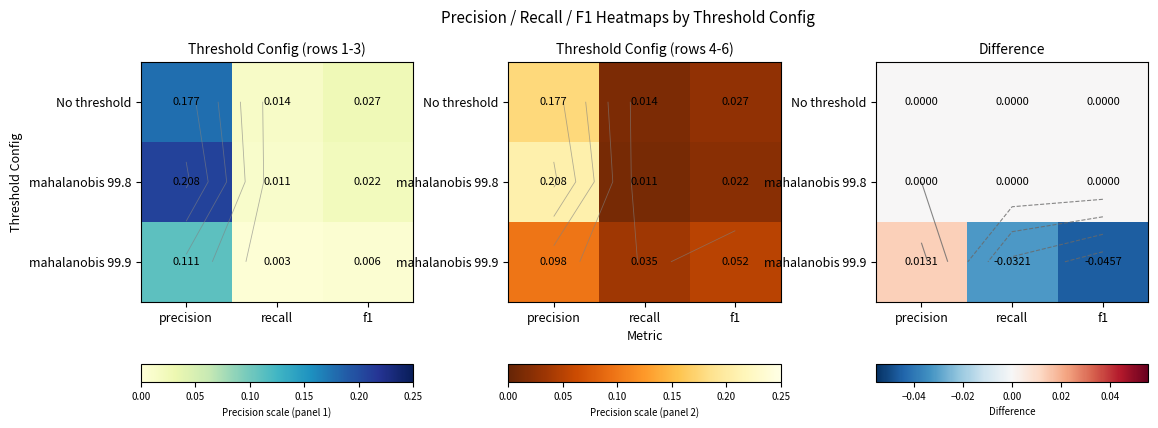

Is the value of mahalanobis 99.8 at f1 greater than the value of No threshold at precision?

No